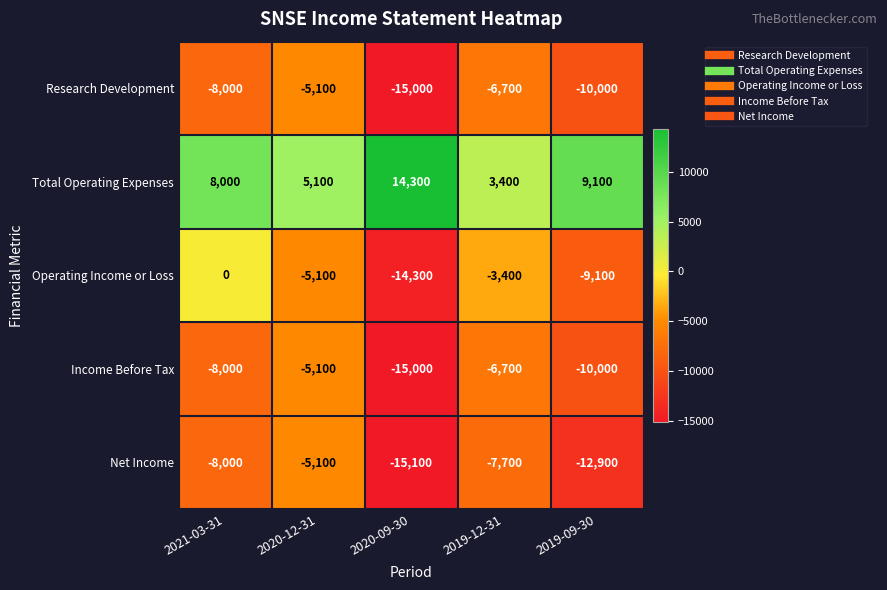

At which label is Total Operating Expenses closest to 8850?

2019-09-30